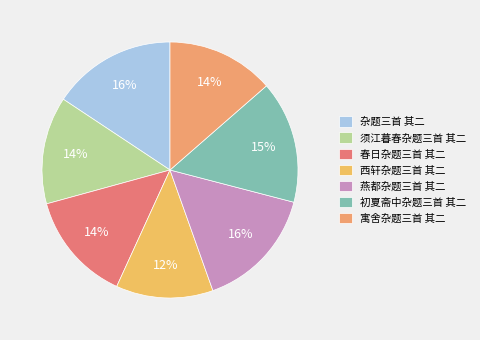

Which has a higher value, 西轩杂题三首 其二 or 杂题三首 其二?

杂题三首 其二